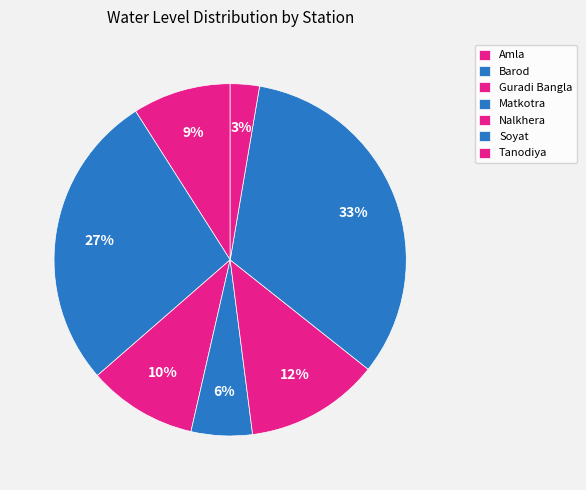

How many slices are in this pie chart?

7